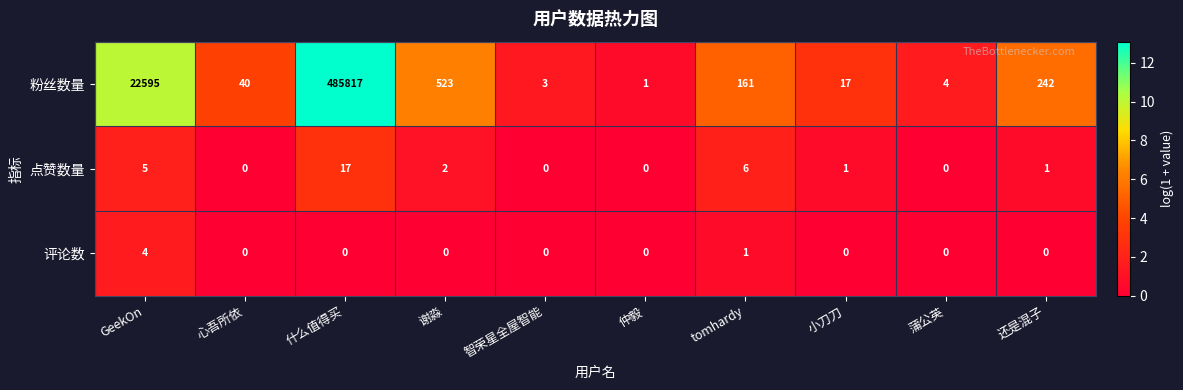

Which series has the widest spread of values?

粉丝数量